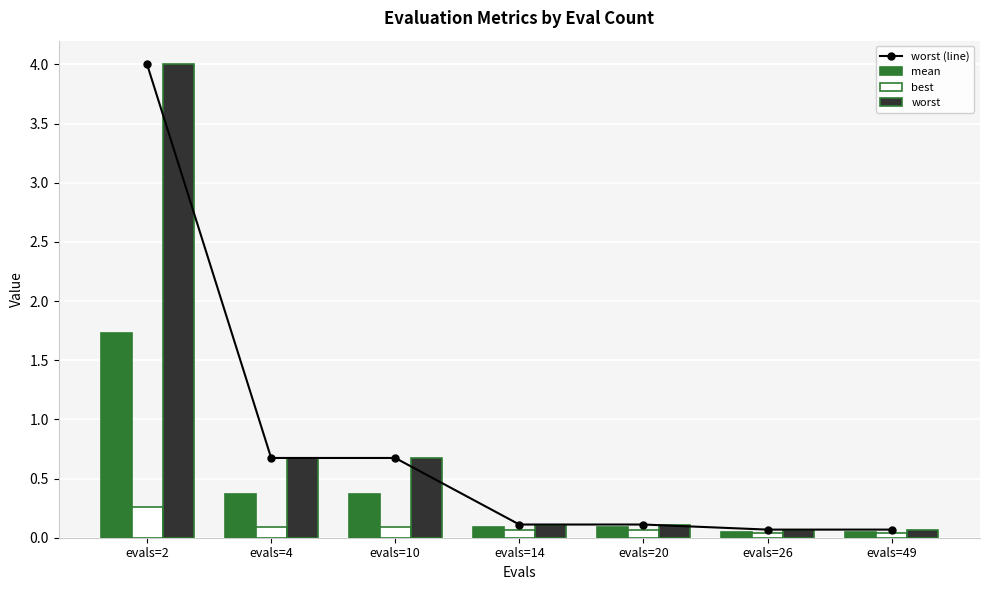

Which series has the widest spread of values?

worst (line)